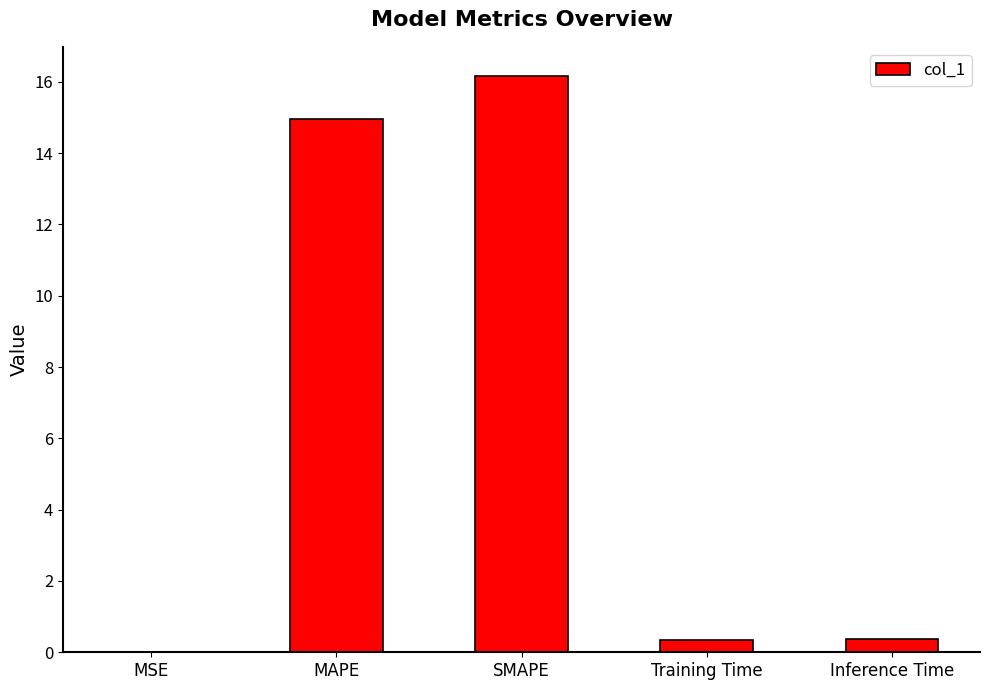

What is the change in value from MSE to Training Time?

+0.3